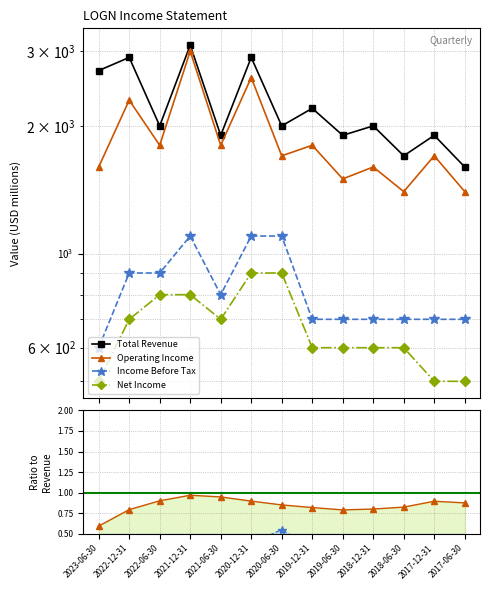

What are all the series names shown in the legend?

Total Revenue, Operating Income, Income Before Tax, Net Income